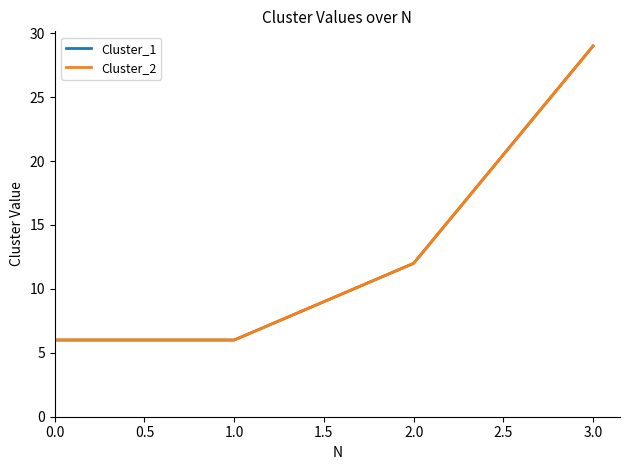

What is the minimum value for Cluster_2?

6